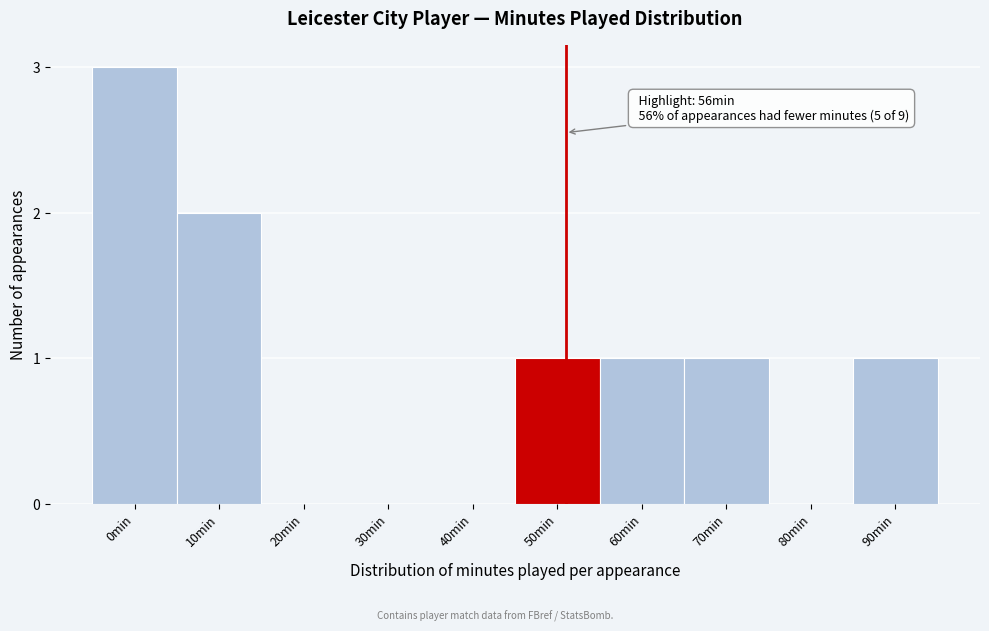

Reading left to right, what are all the values shown in this chart?

0min=3	10min=2	20min=0	30min=0	40min=0	50min=1	60min=1	70min=1	80min=0	90min=1